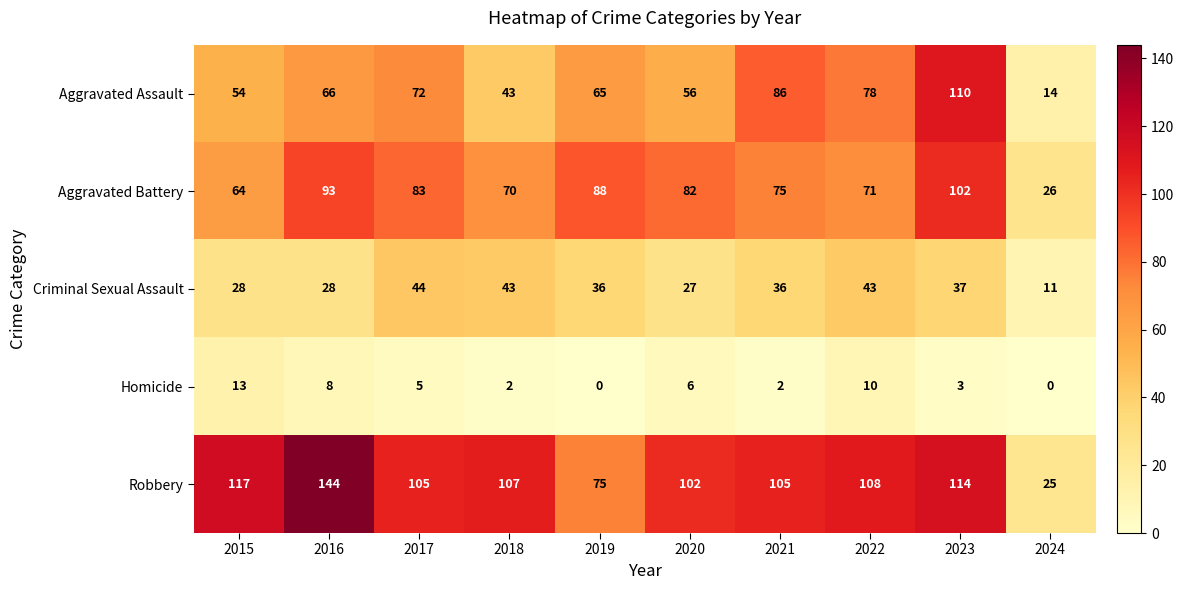

At which category is the sum across all series the highest?

2023